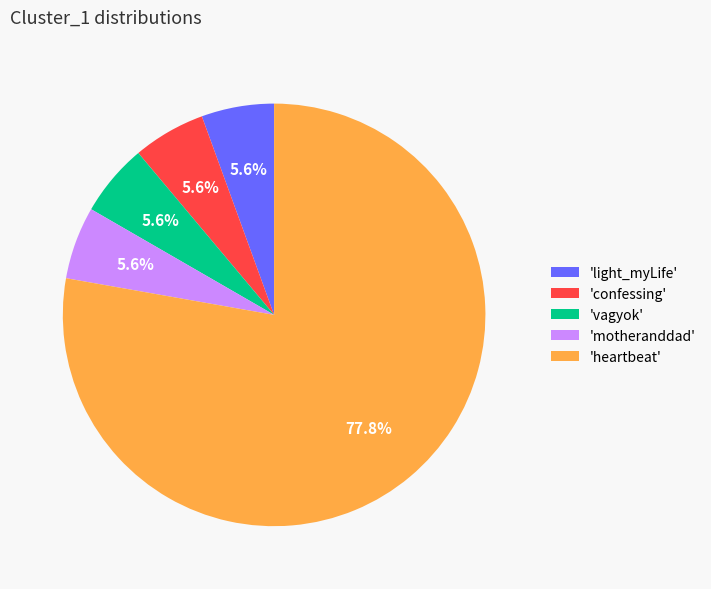

Is there a majority slice in this chart?

Yes